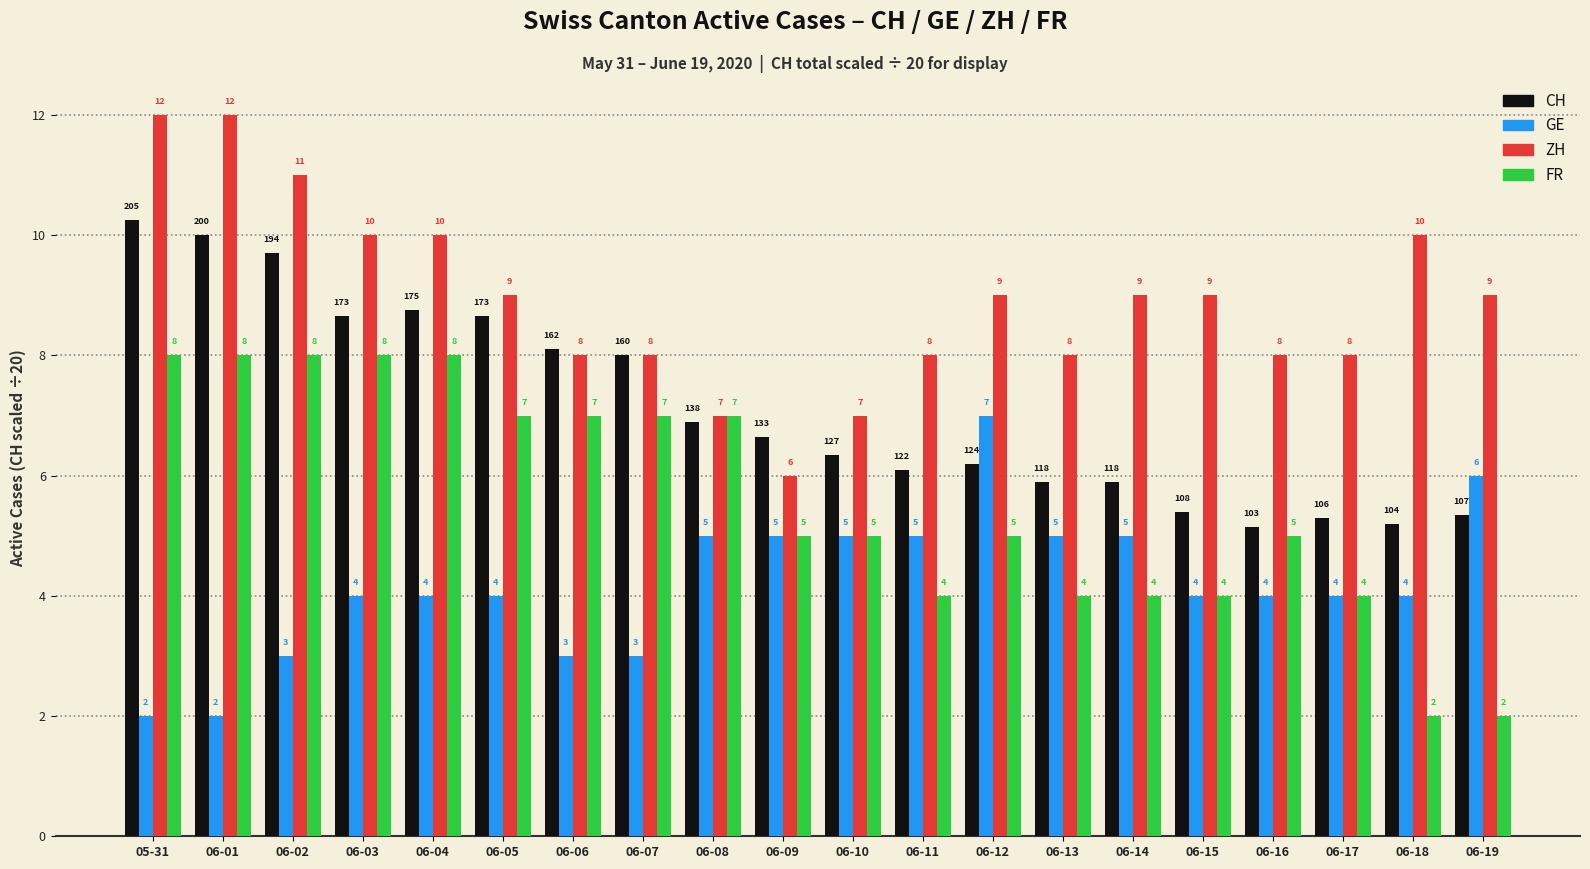

What is the smallest value displayed?

2.0